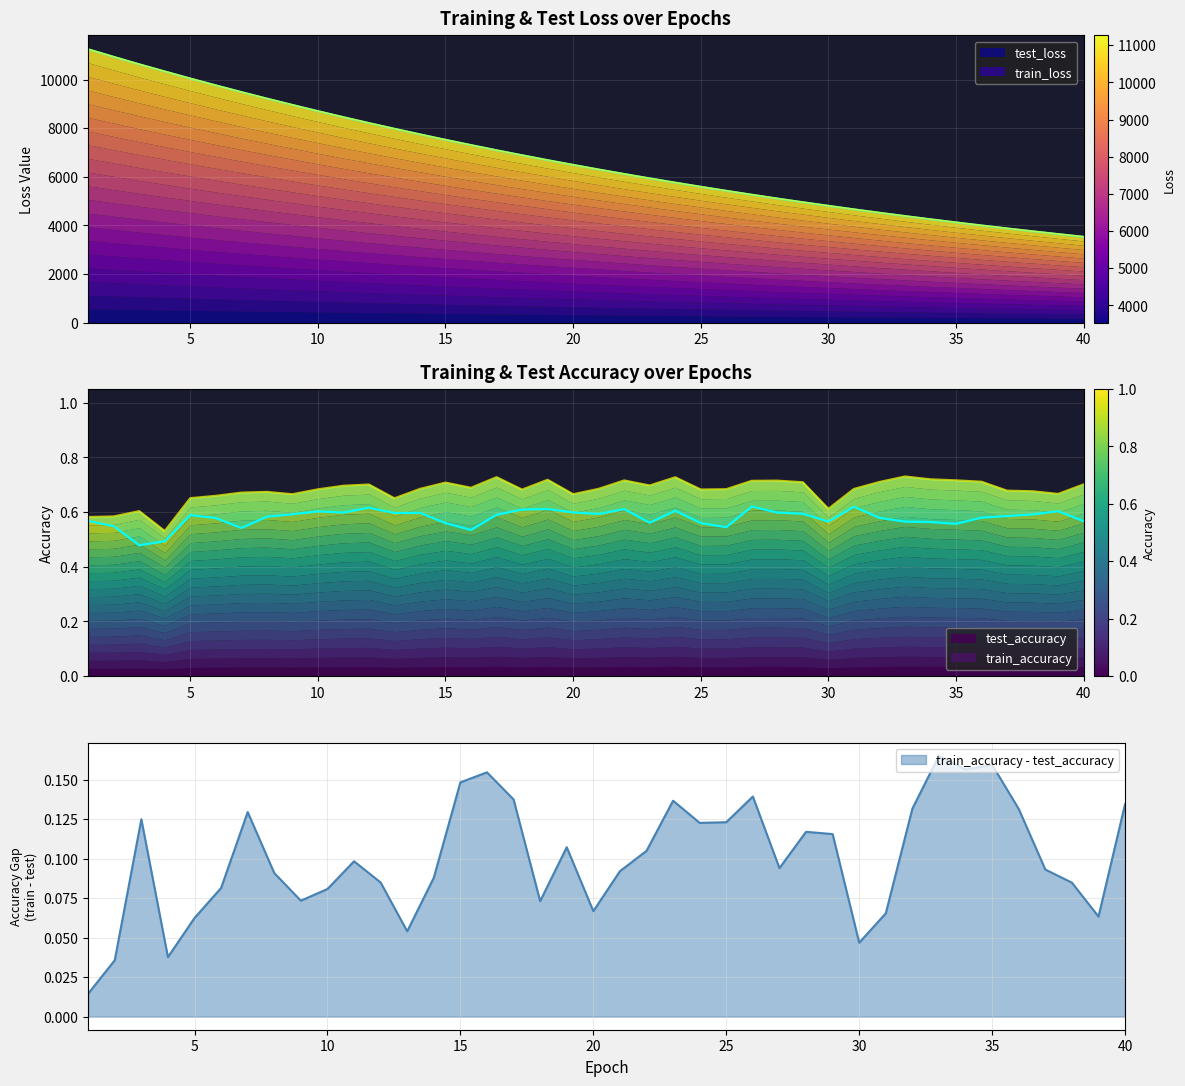

True or false: train_accuracy and test_loss intersect in this chart.

False